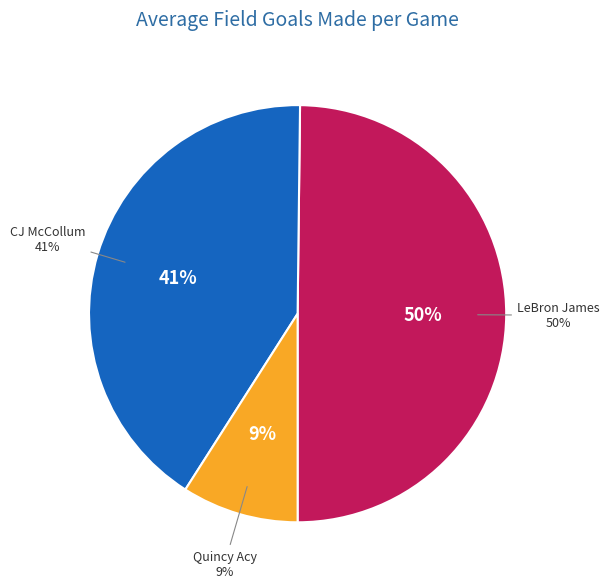

Combined, what portion of the pie is CJ McCollum and Quincy Acy?

50.2%